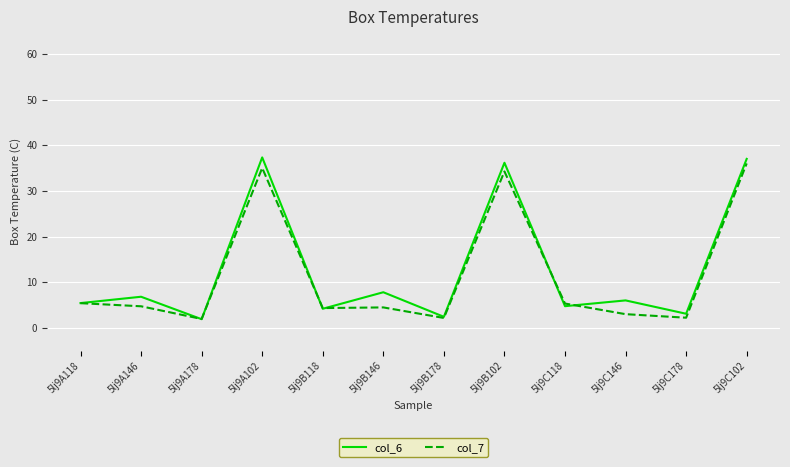

What is the minimum value for col_7?

2.0